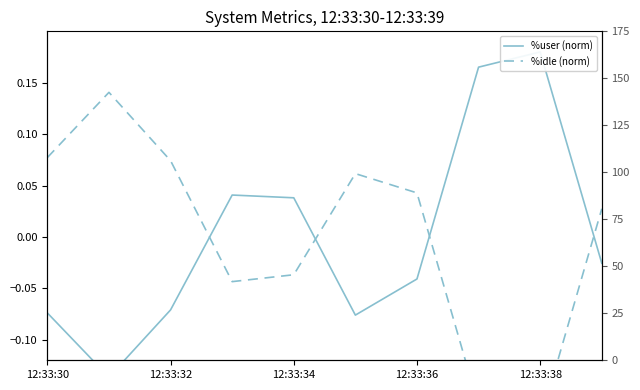

Is this an area chart (filled region under the line)?

No